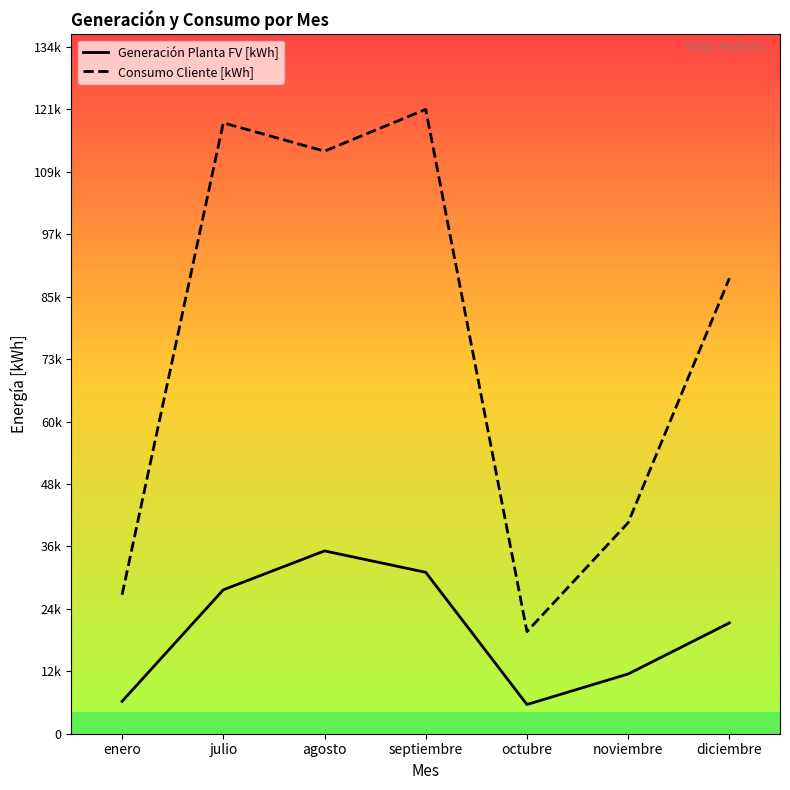

Reading left to right, transcribe all the data shown in this chart.

Generación Planta FV [kWh]: enero=6314.1	julio=28080.3	agosto=35674.7	septiembre=31498.8	octubre=5697.8	noviembre=11662.3	diciembre=21620.0
Consumo Cliente [kWh]: enero=27116.5	julio=119204.5	agosto=113677.9	septiembre=121839.7	octubre=19921.0	noviembre=41190.1	diciembre=88879.0